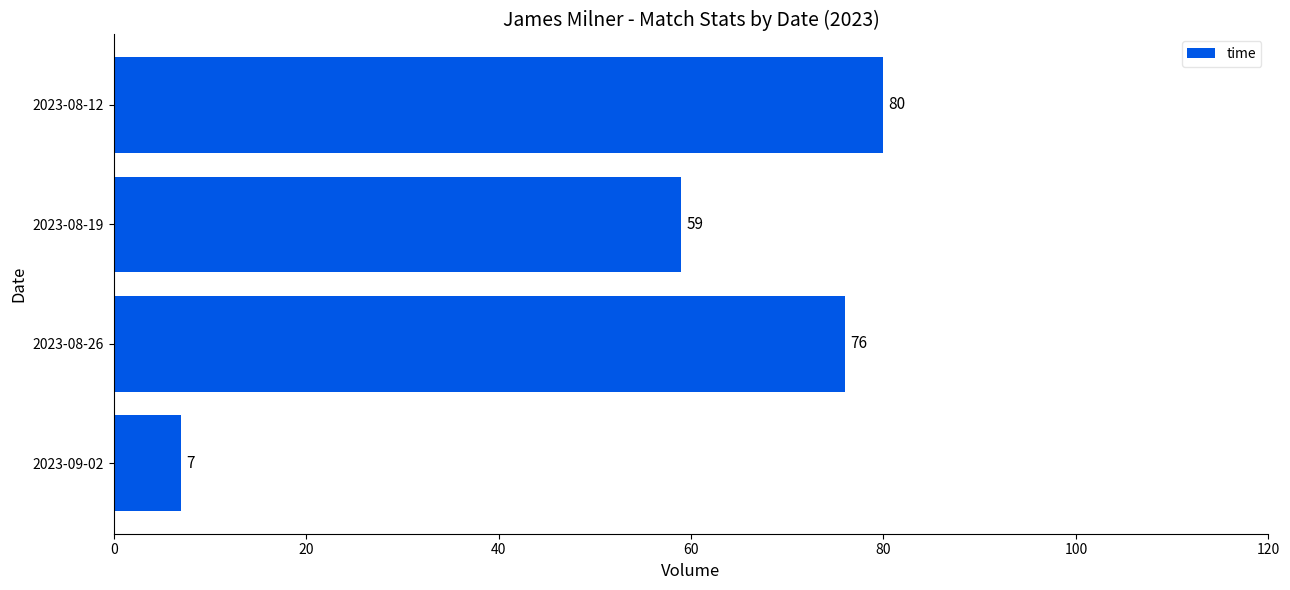

What is the greatest value displayed?

80